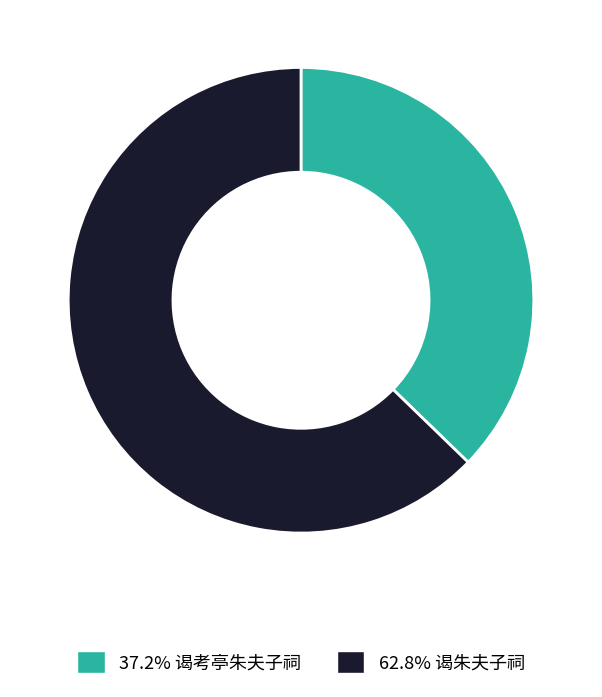

How many slices are in this pie chart?

2